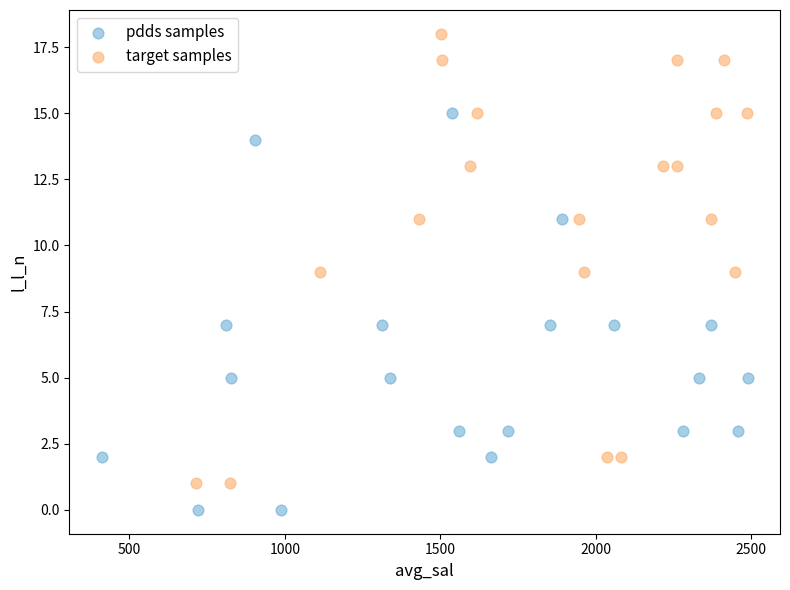

Which series has the largest Y range (max minus min)?

target samples